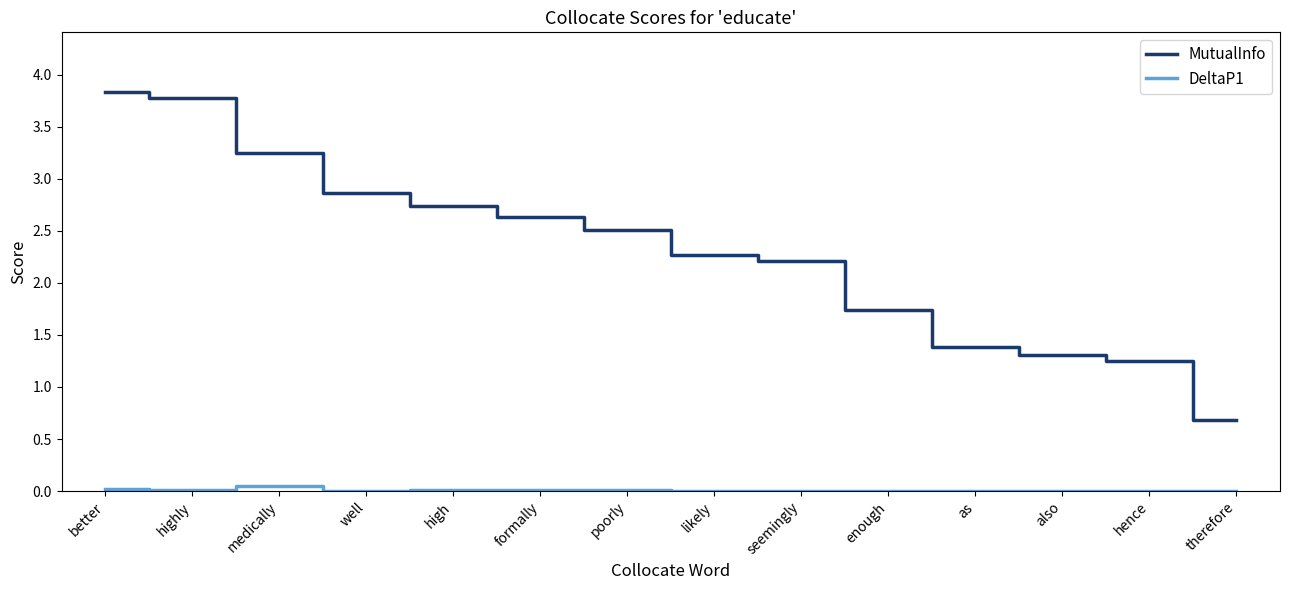

Which series has the largest total across all categories?

MutualInfo